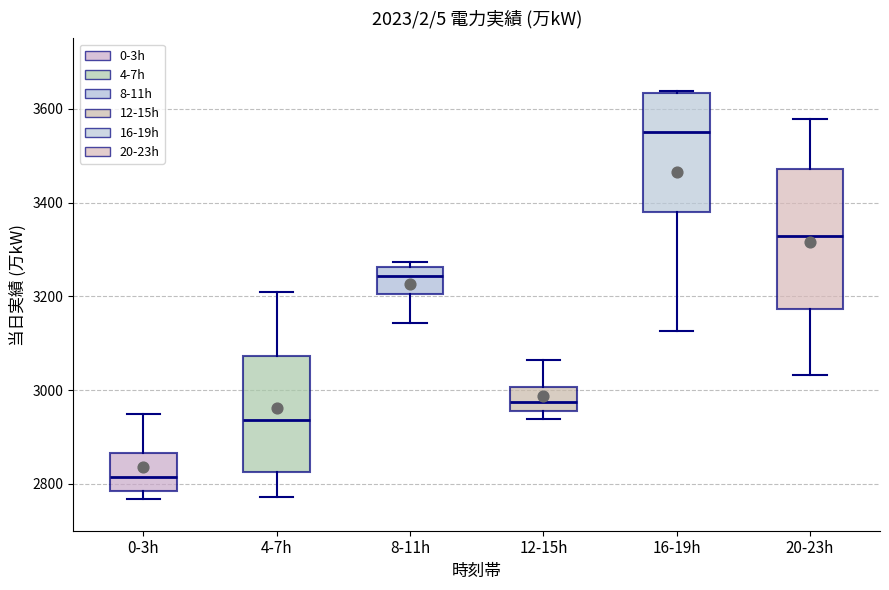

Reading left to right, transcribe this box plot: for each box, give where its median line is, the range the box spans, and where its two whiskers end, as read against the y-axis. The values are not printed on the chart, so give them approximately, as read against the axis.

0-3h: median 2820, box 2780 to 2860, whiskers 2760 to 2940
4-7h: median 2940, box 2820 to 3080, whiskers 2780 to 3200
8-11h: median 3240, box 3200 to 3260, whiskers 3140 to 3280
12-15h: median 2980, box 2960 to 3000, whiskers 2940 to 3060
16-19h: median 3540, box 3380 to 3640, whiskers 3120 to 3640
20-23h: median 3320, box 3180 to 3480, whiskers 3040 to 3580